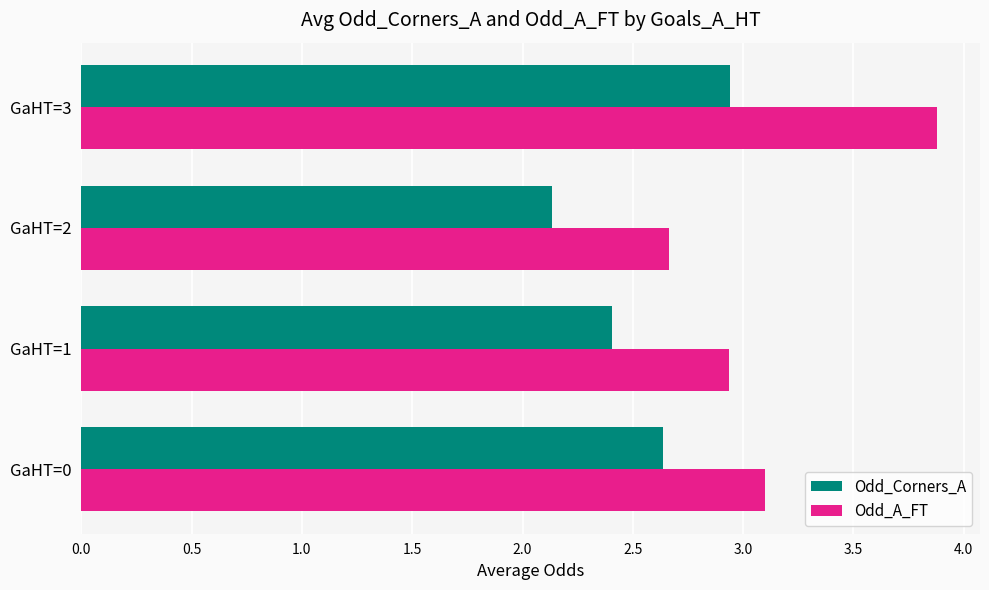

Count the number of categories in the chart.

4